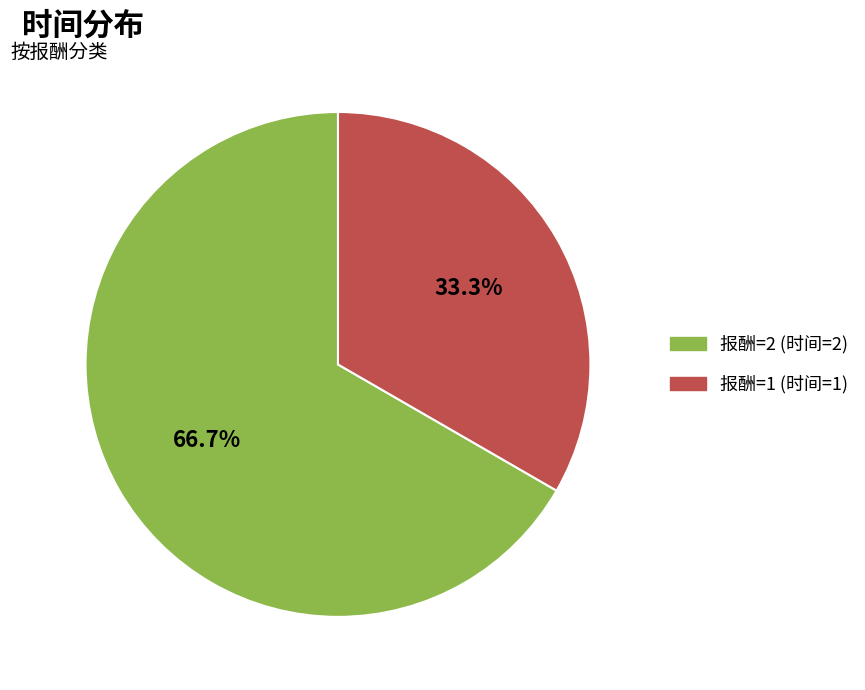

To the nearest percent, what percentage of the pie is 报酬=1 (时间=1)?

33%